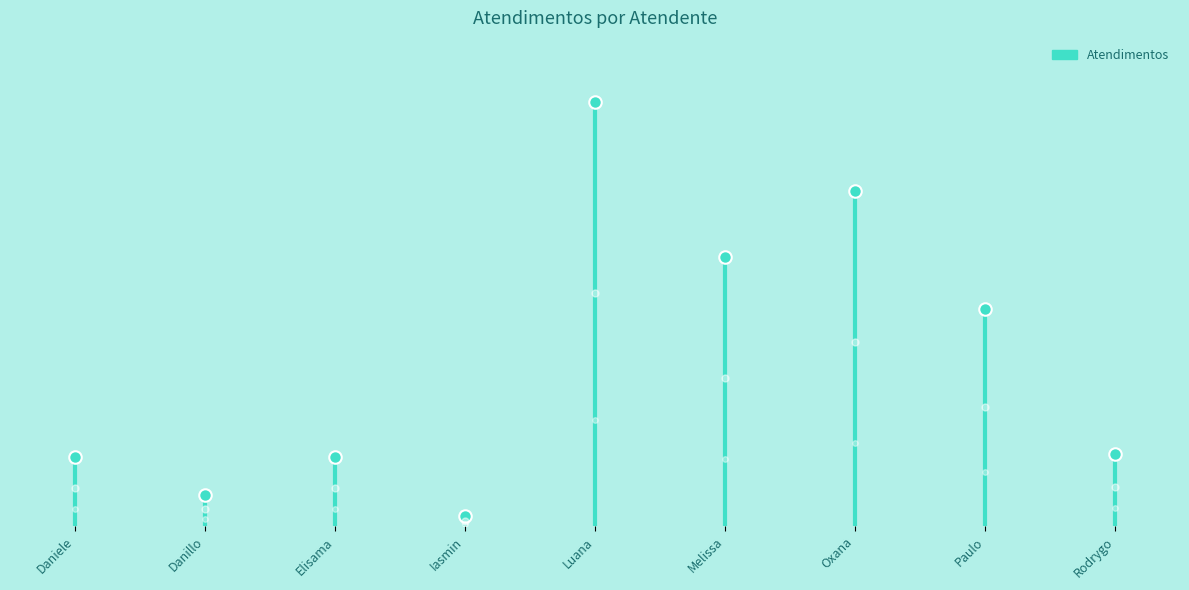

Where is the data nearest to the value 10?

Daniele